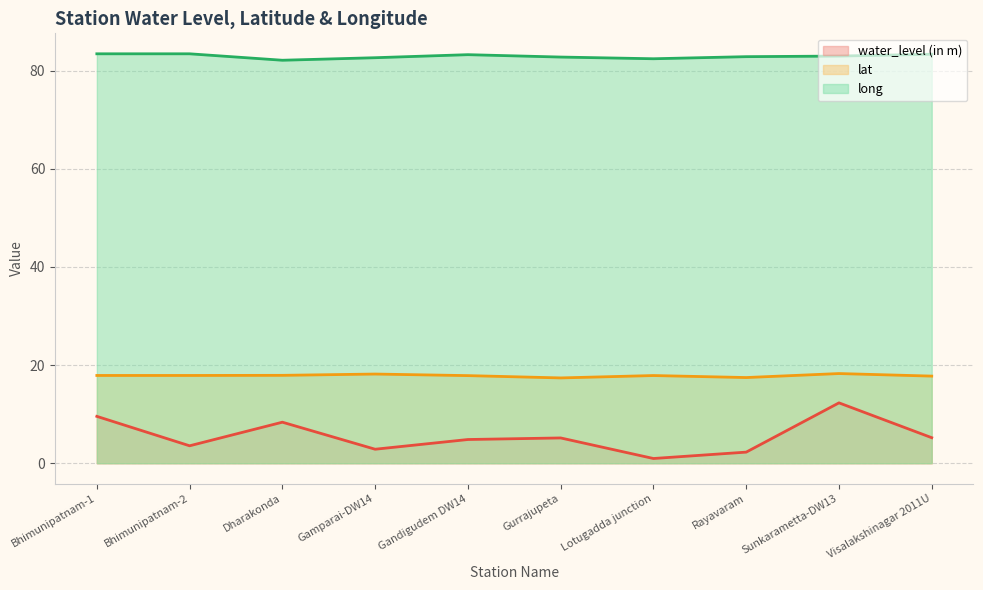

What is the difference between the maximum and minimum values in the long series?

1.3